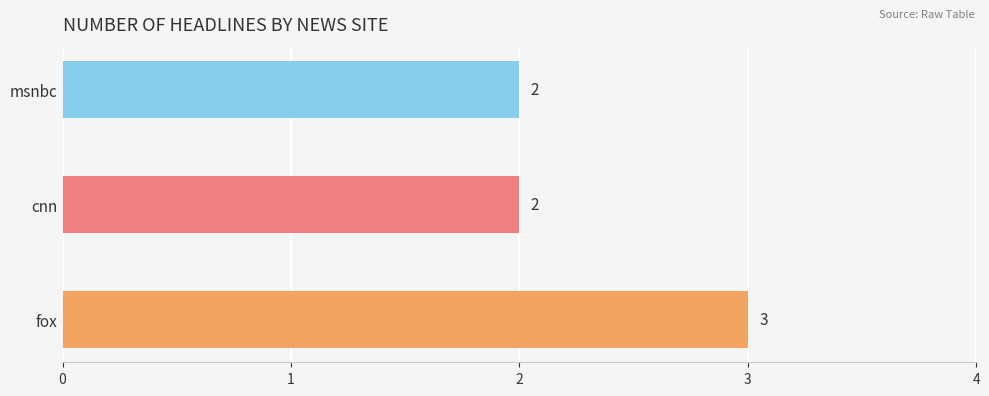

Reading bottom to top, what are all the values shown in this chart?

3	2	2